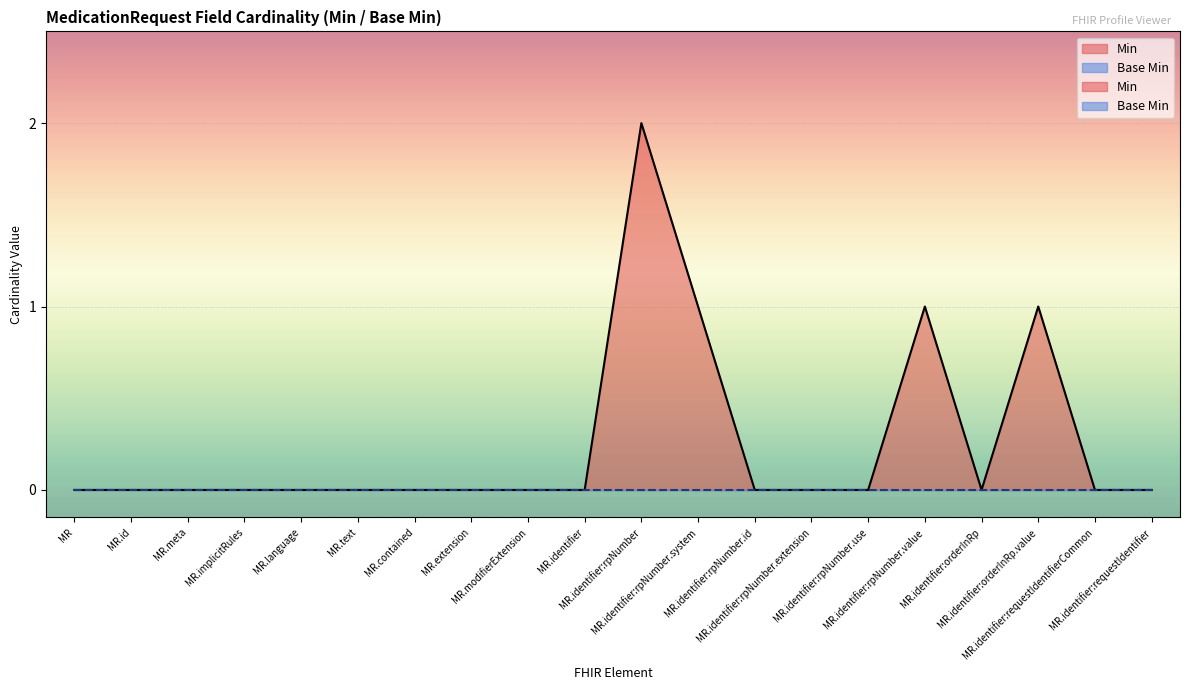

Read the value at MR.identifier:rpNumber.system.

1